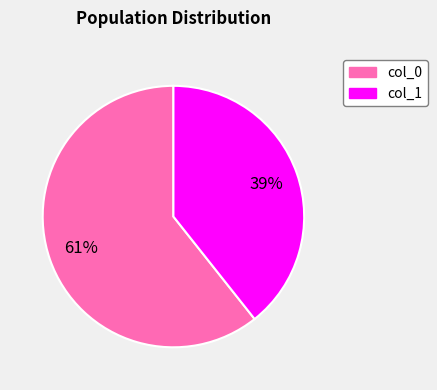

To the nearest percent, what is the average slice percentage?

50%